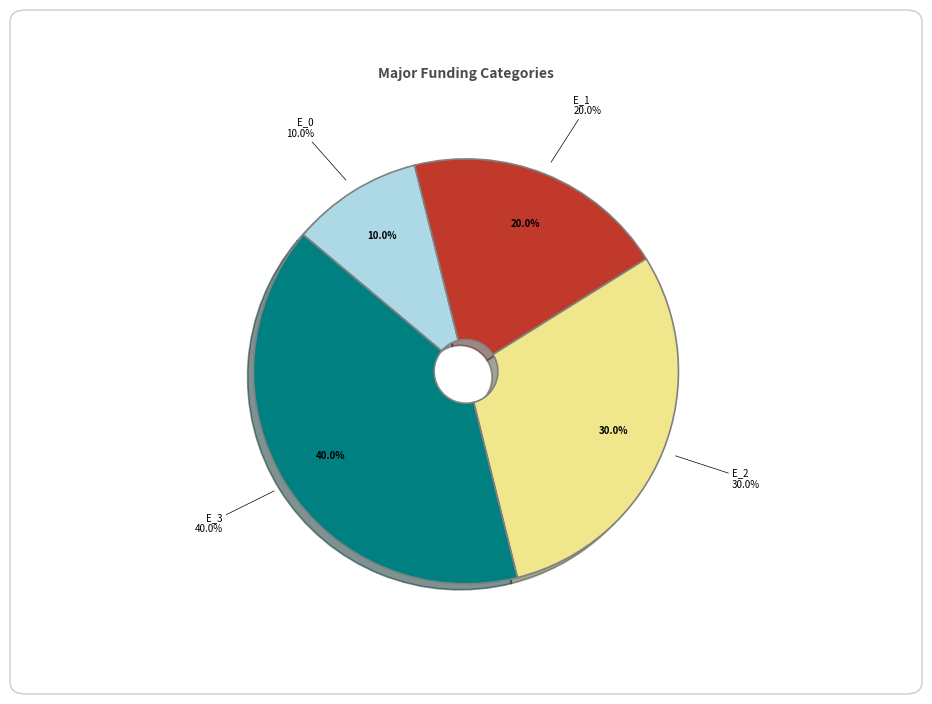

Is it true that E_1 is 25% of the pie?

False